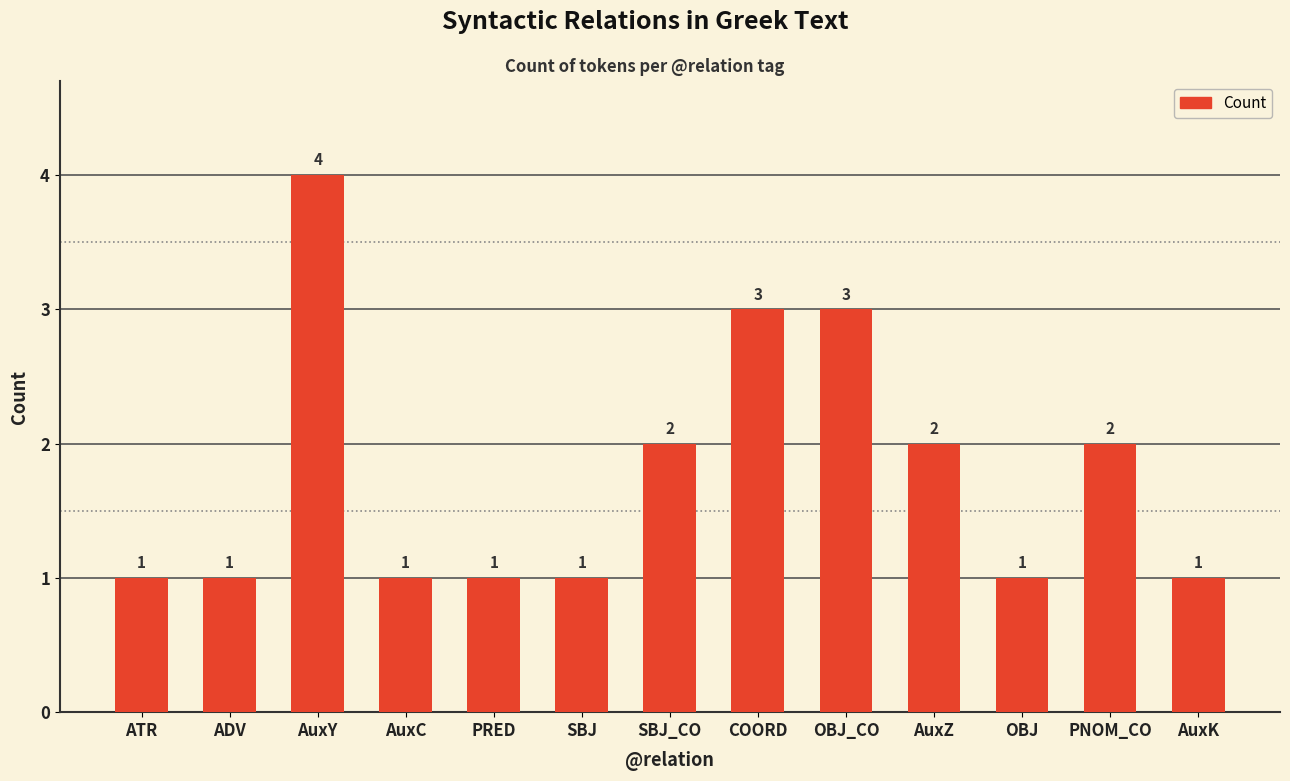

Approximately how many times larger is the value at AuxC compared to OBJ_CO?

0.3